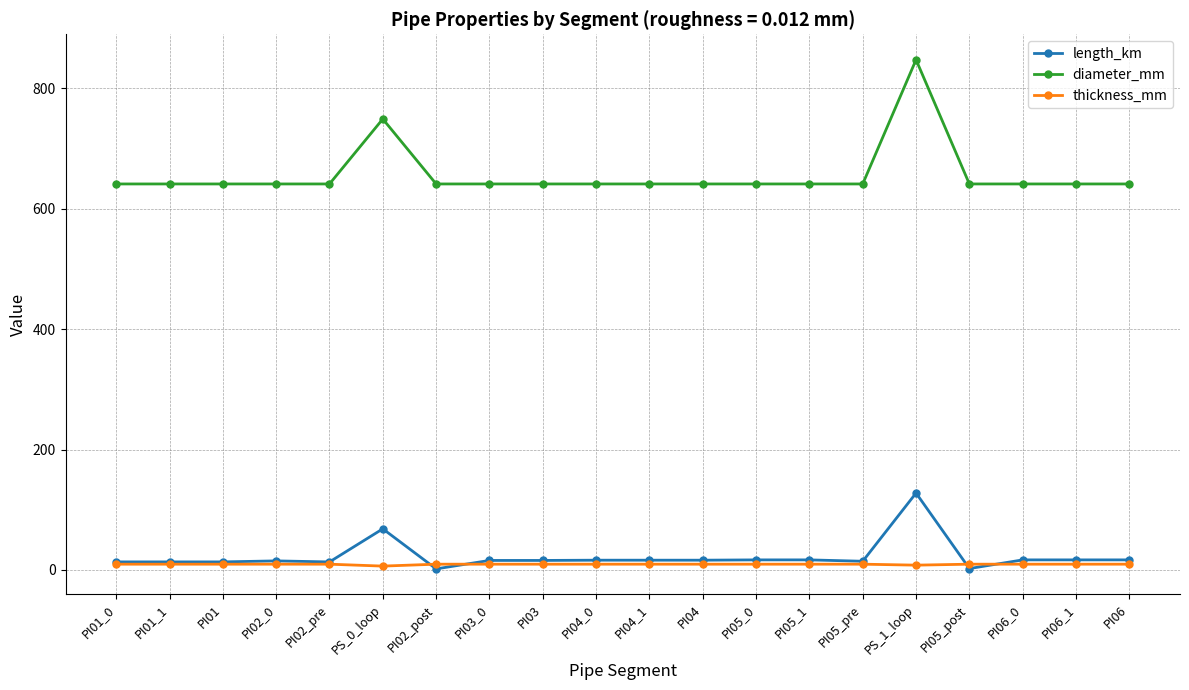

The value of diameter_mm at PI02_post is 641.4. True or false?

True